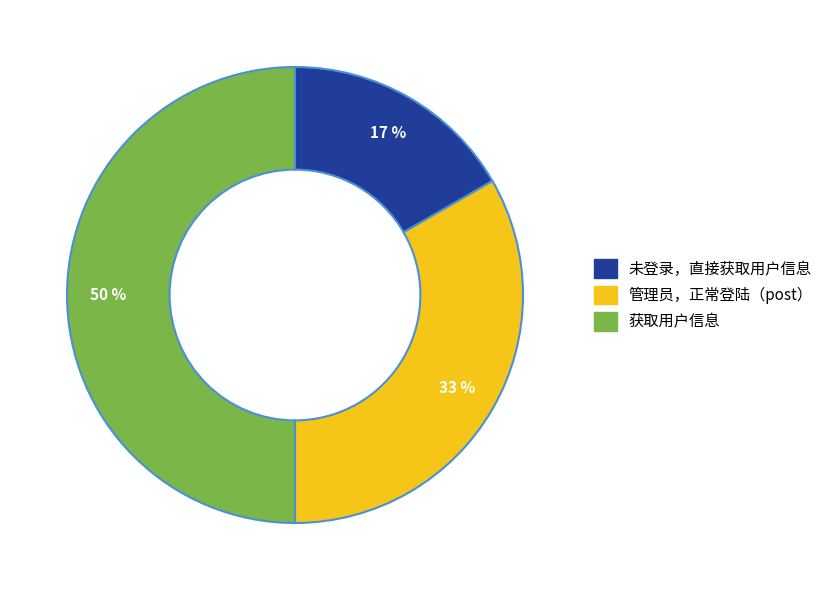

How many segments does this pie chart have?

3